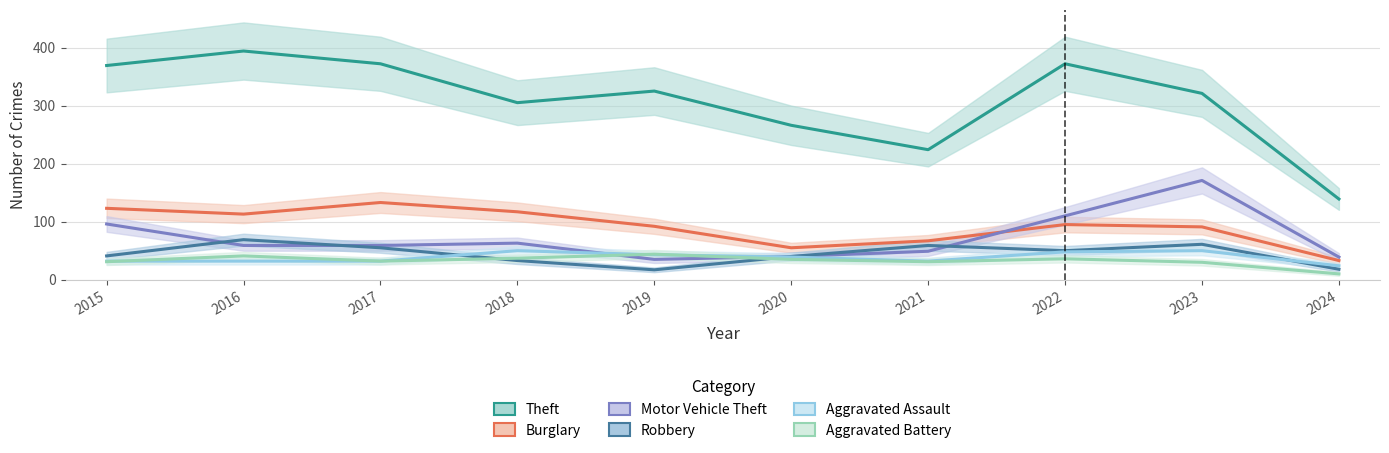

How many data points does each series have?

10